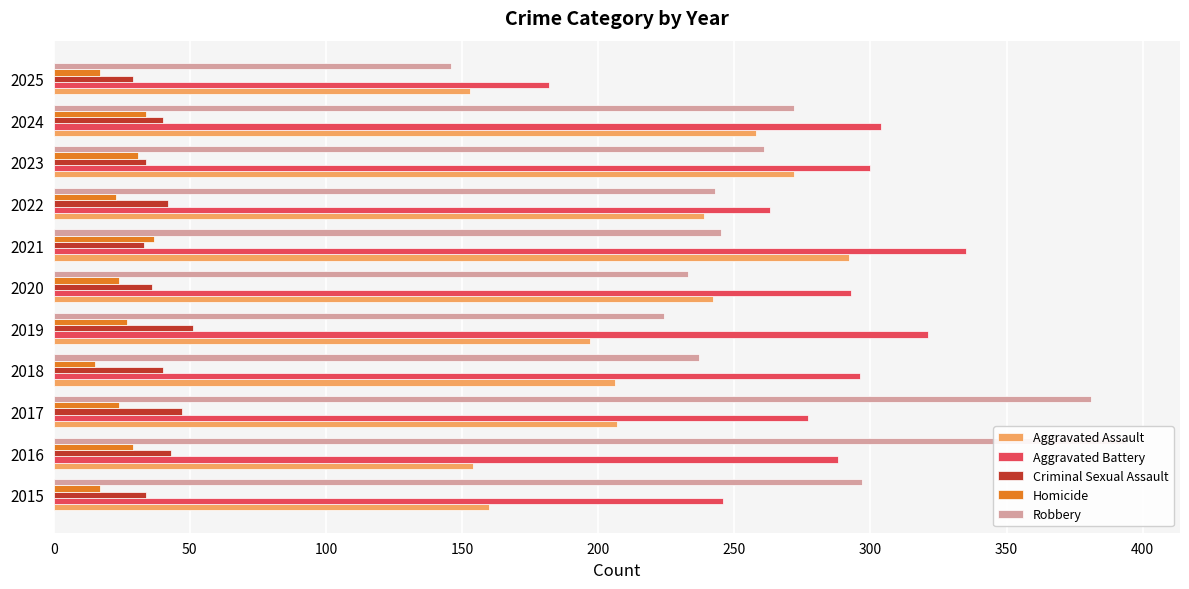

What position from the left is 300?

7